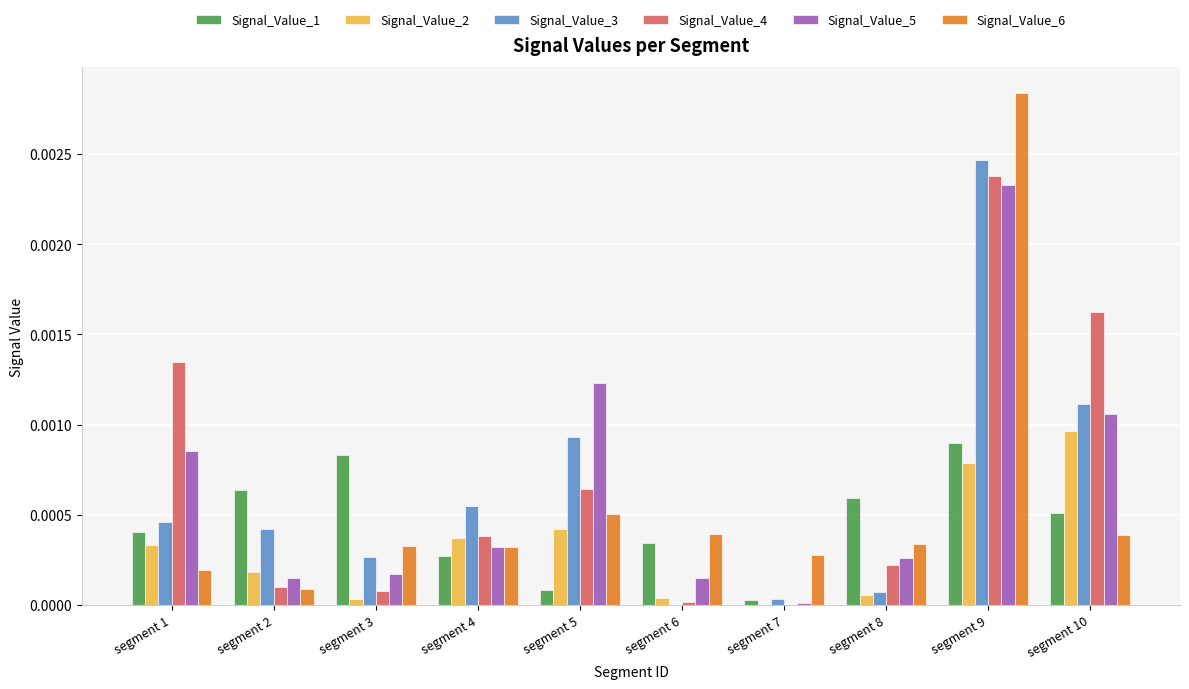

How many distinct data groups are displayed?

6